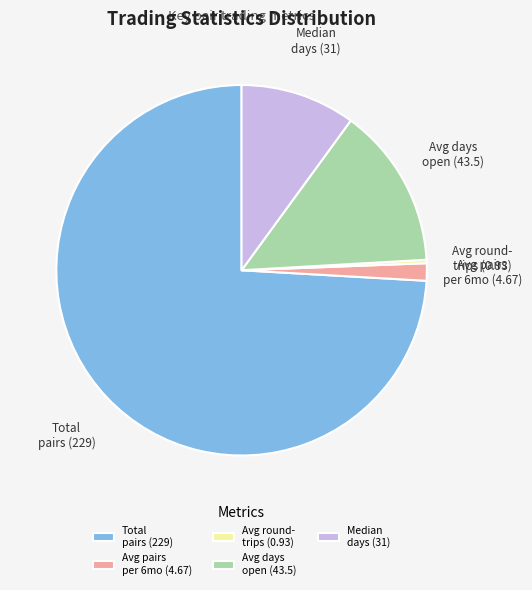

Which has a higher value, Avg pairs per 6mo (4.67) or Median days (31)?

Median days (31)